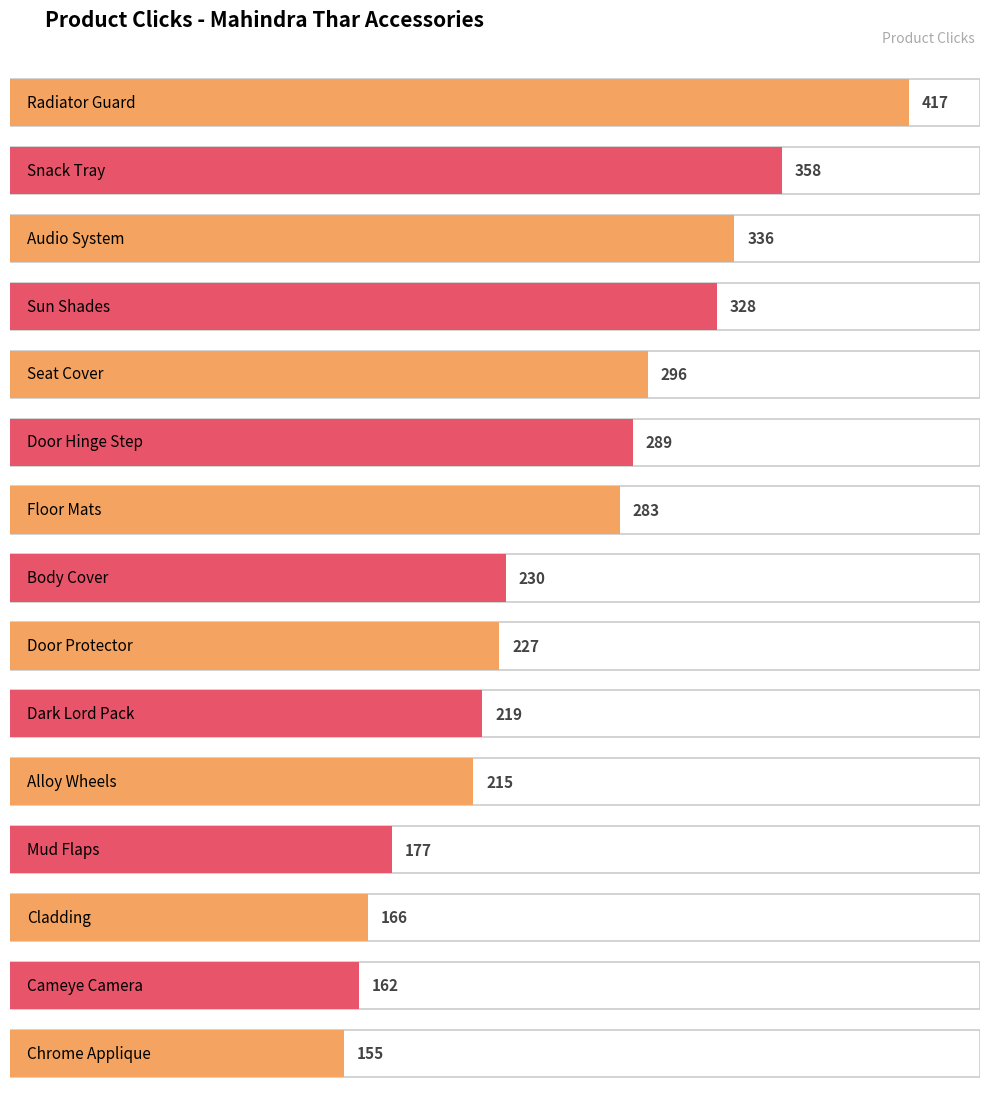

What is the approximate value at Seat Cover?

296